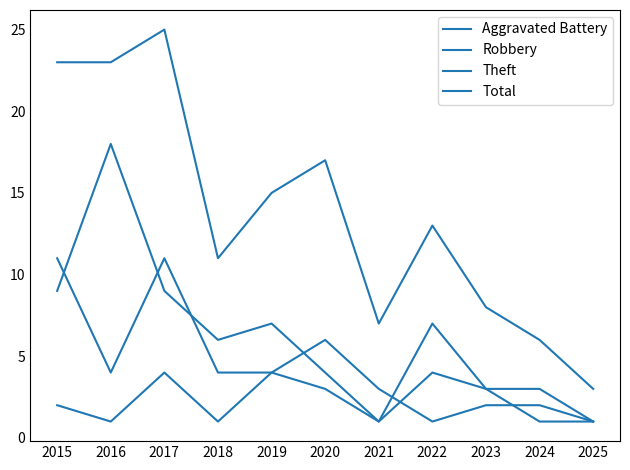

Does the chart display data point markers on the line(s)?

No